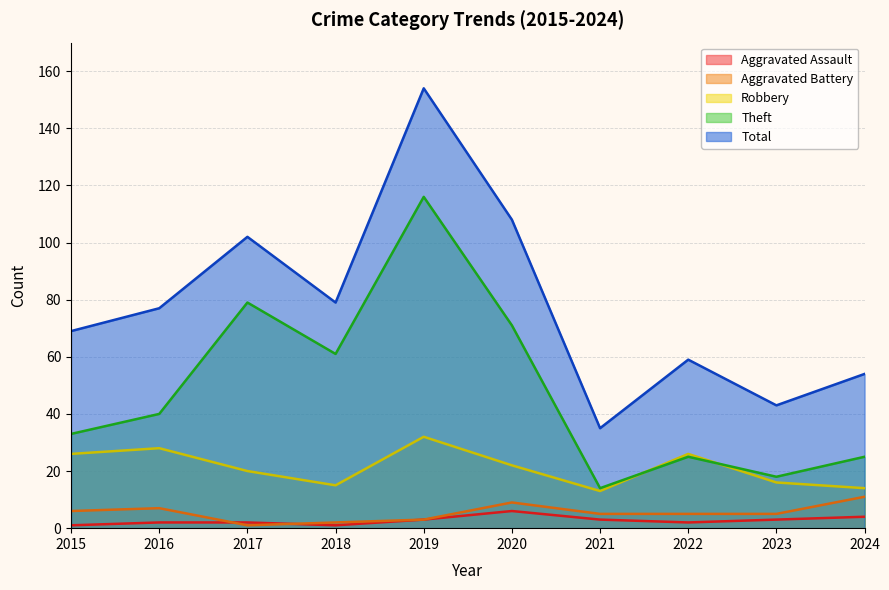

The Robbery series shows 45 at 2016. True or false?

False